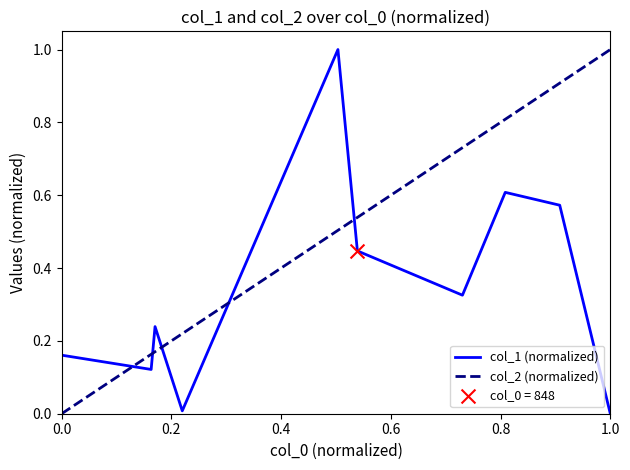

Which series has the largest total across all categories?

col_2 (normalized)